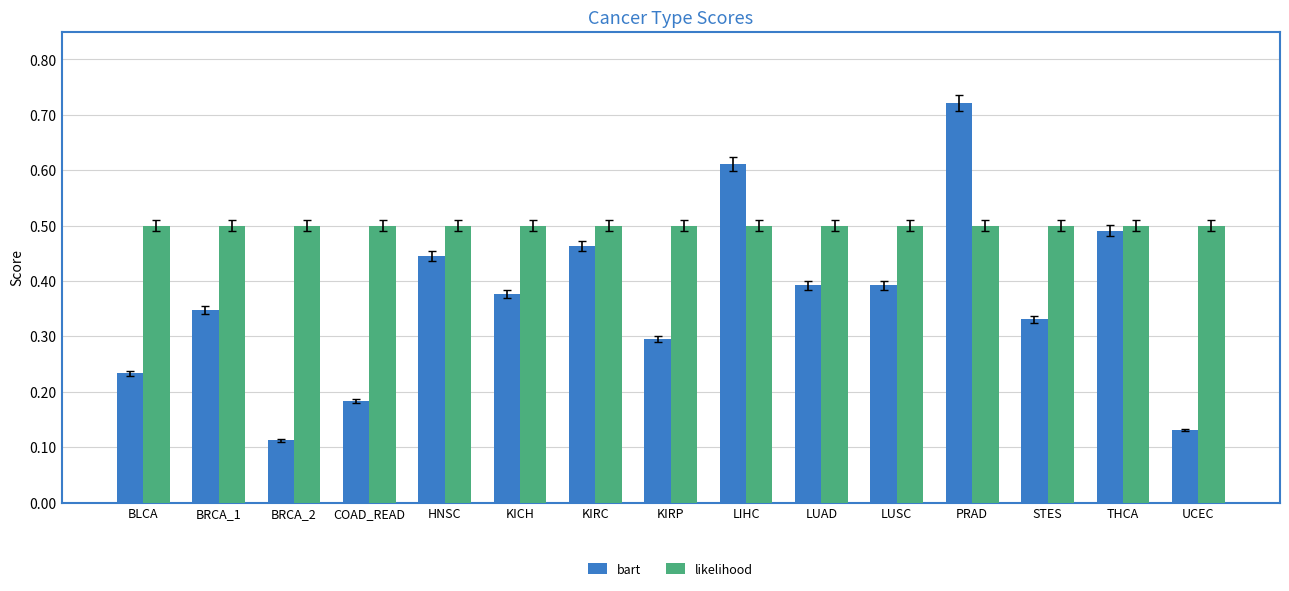

Are the bars horizontal?

No